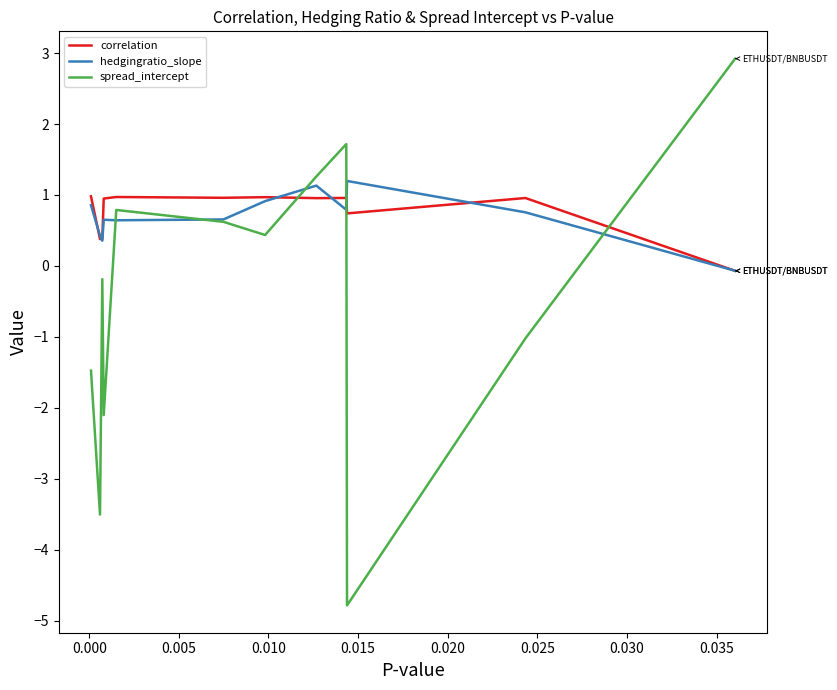

Which series has the largest range (max minus min)?

spread_intercept